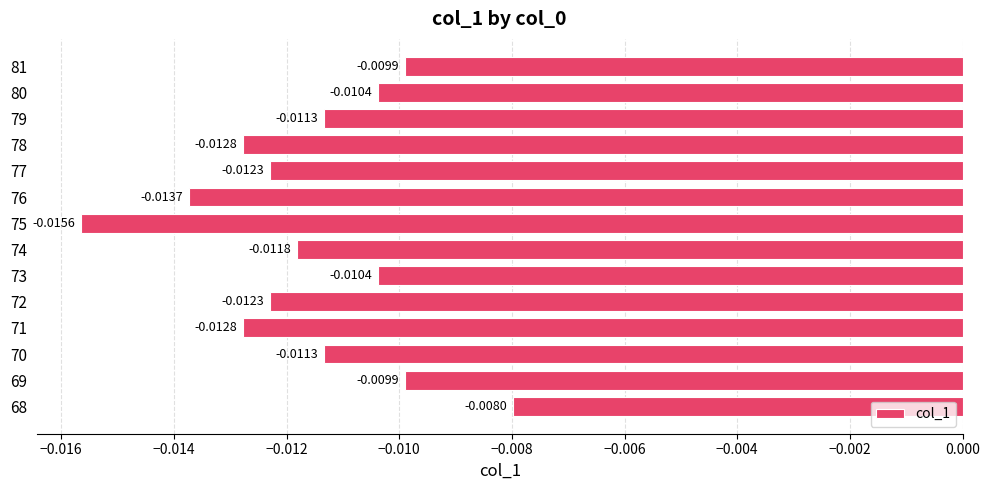

At which category does the chart reach its minimum across all series?

75